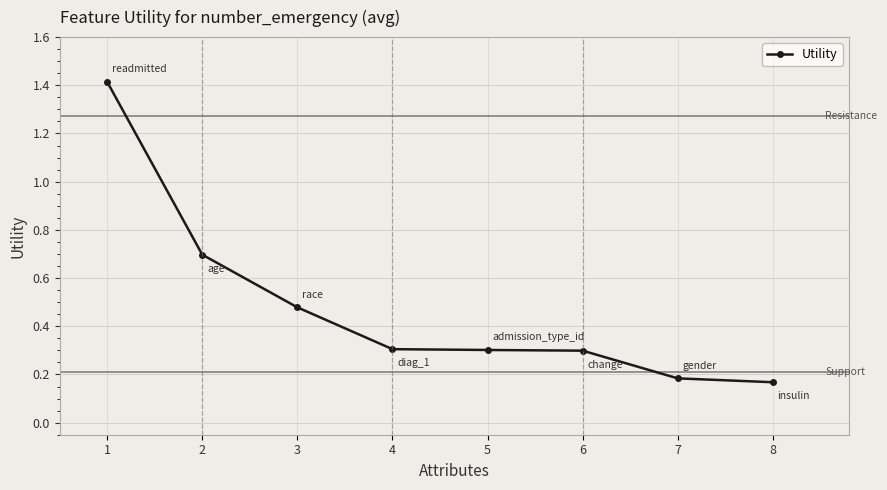

The value at 4 is 0.3. True or false?

True